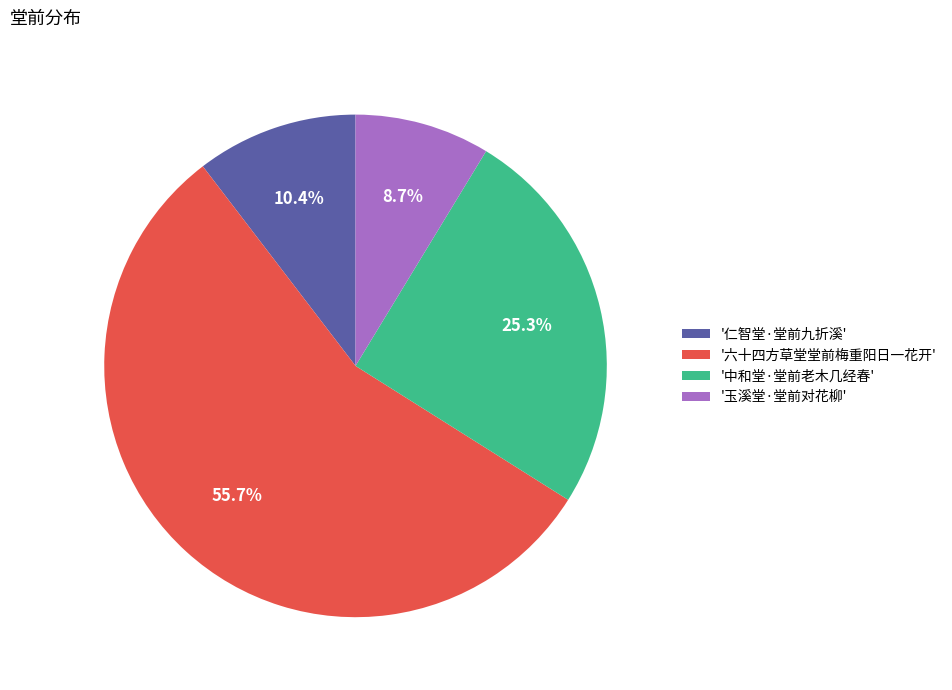

What is the largest slice in the pie chart?

'六十四方草堂堂前梅重阳日一花开'